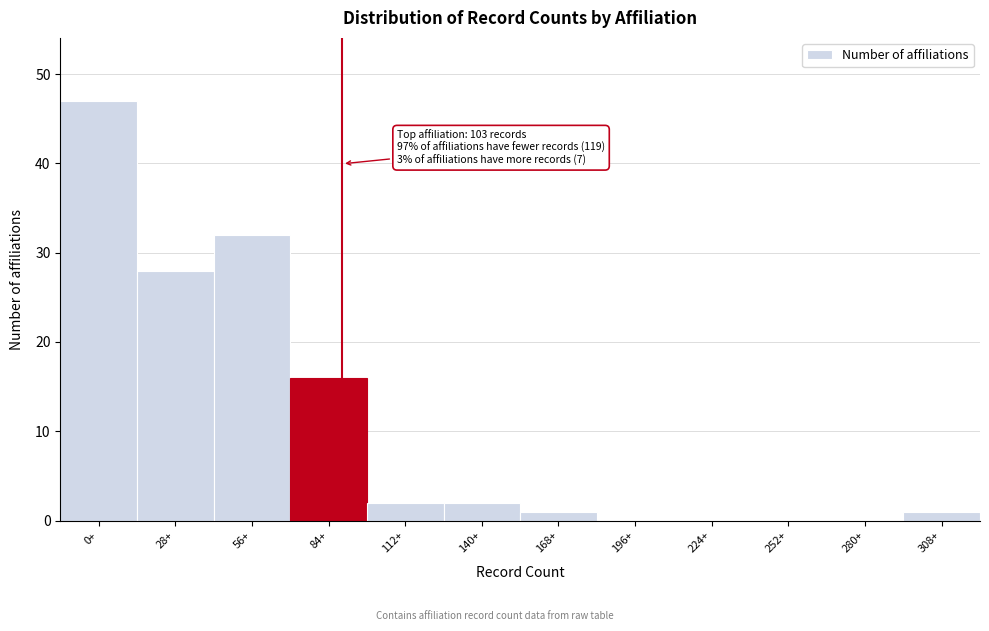

Reading left to right, what are all the values shown in this chart?

0+=47	28+=28	56+=32	84+=16	112+=2	140+=2	168+=1	196+=0	224+=0	252+=0	280+=0	308+=1